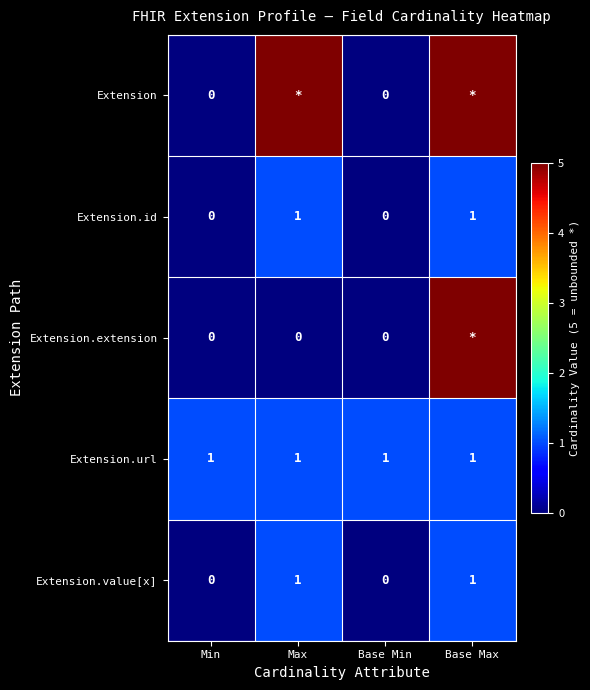

True or false: Extension.url has a value of 1 at Max.

True